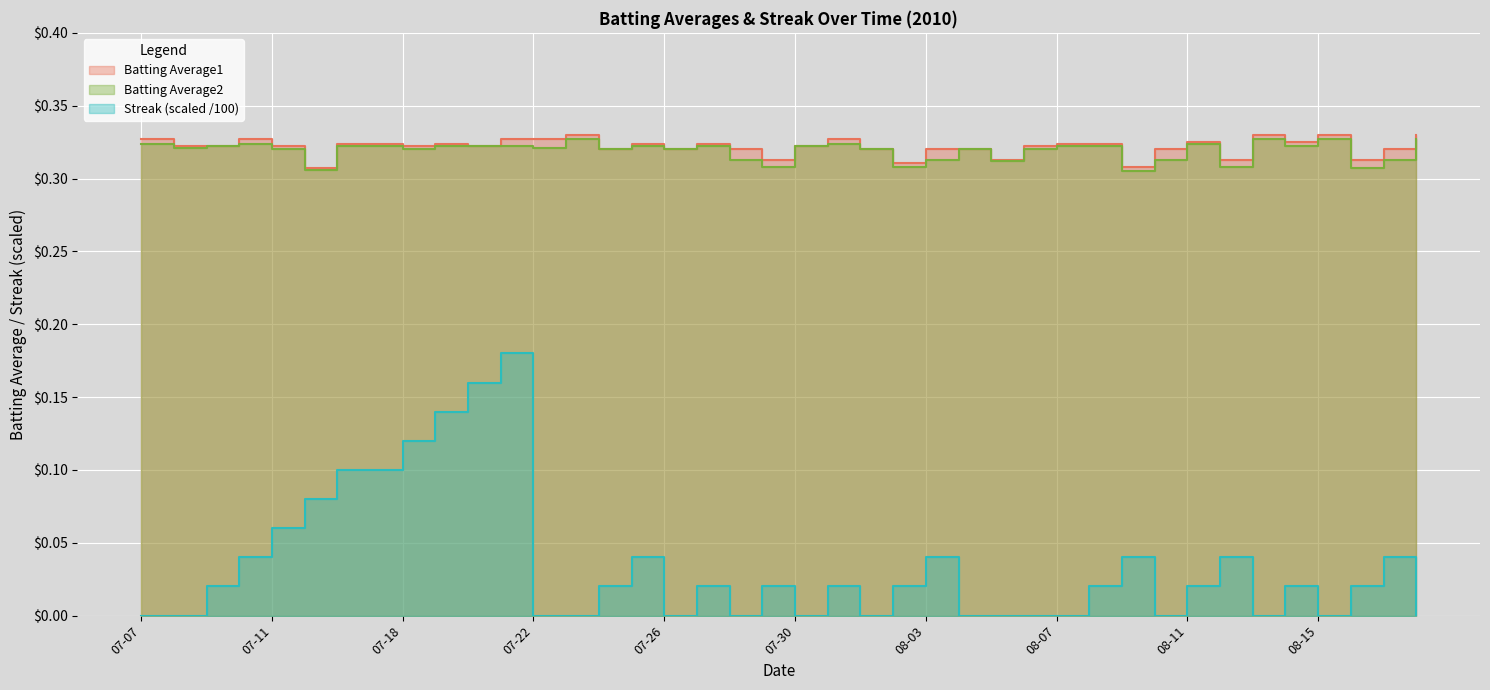

How many series are shown in this chart?

3